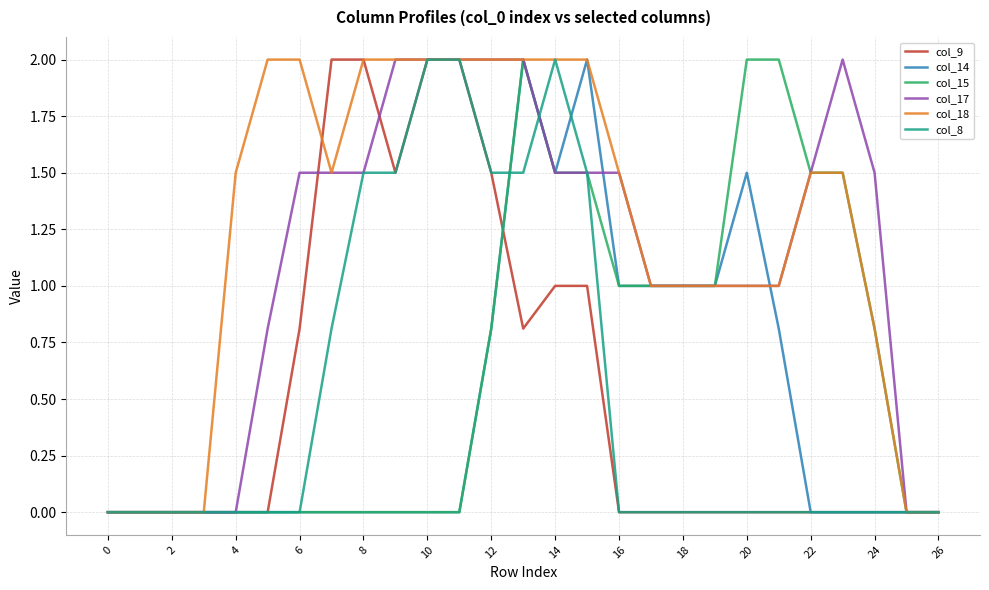

What is the maximum value for col_14?

2.0